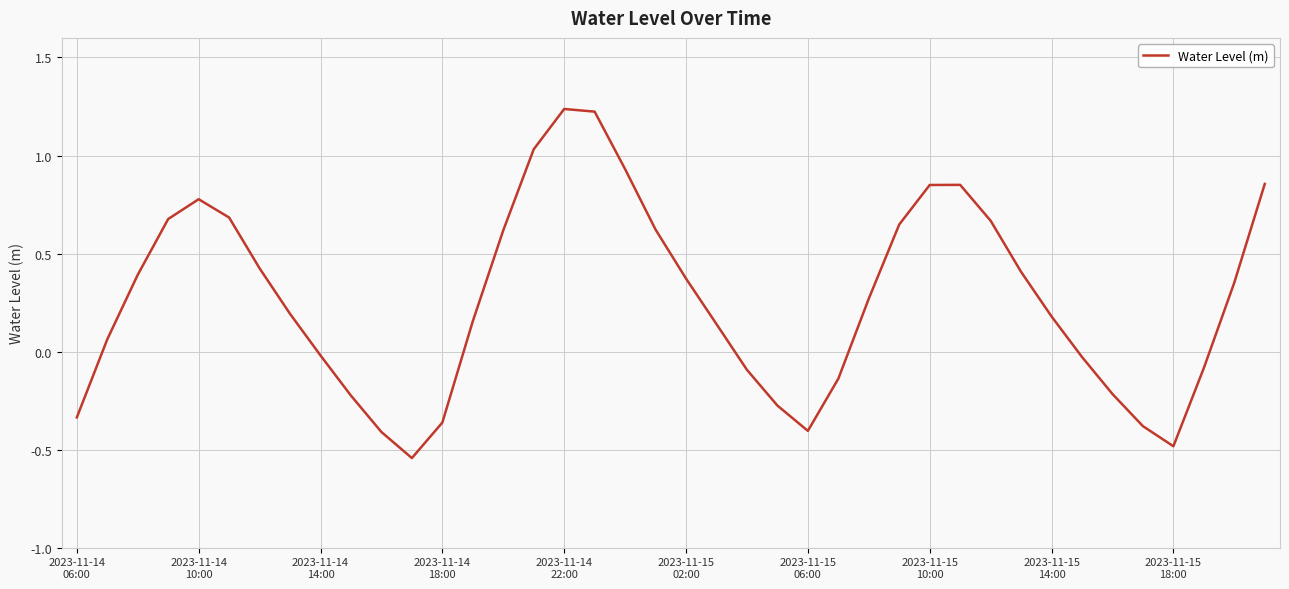

What is the difference between the maximum and minimum values?

1.8